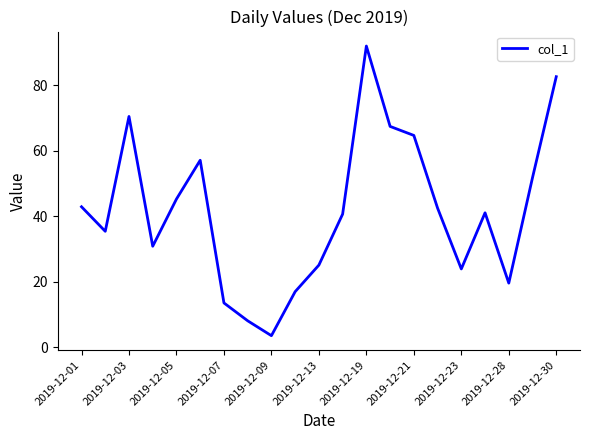

What is the difference between the maximum and minimum values?

88.4